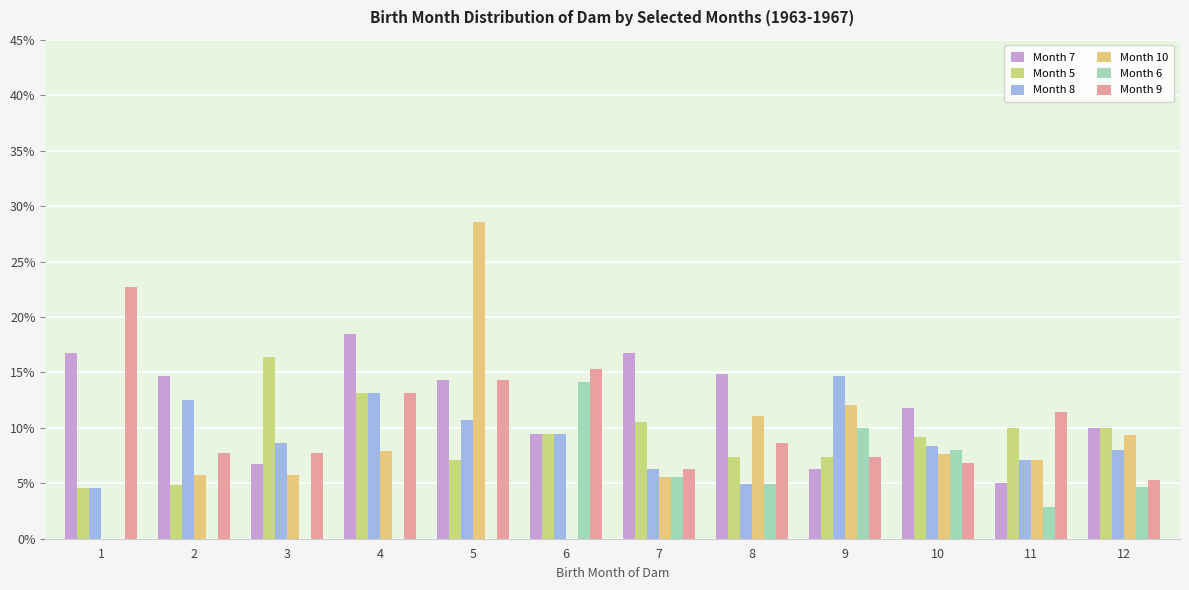

Which category has the highest value across all series?

5